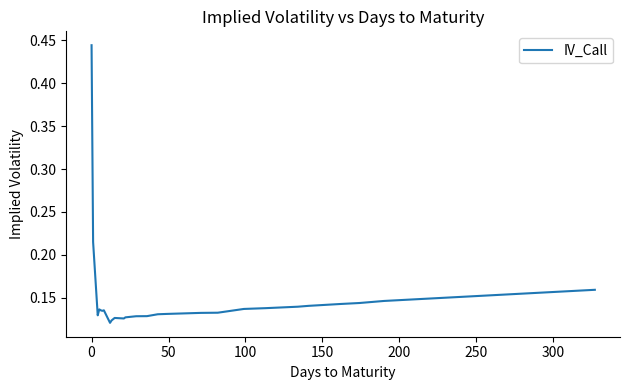

How many lines are shown in the chart?

1